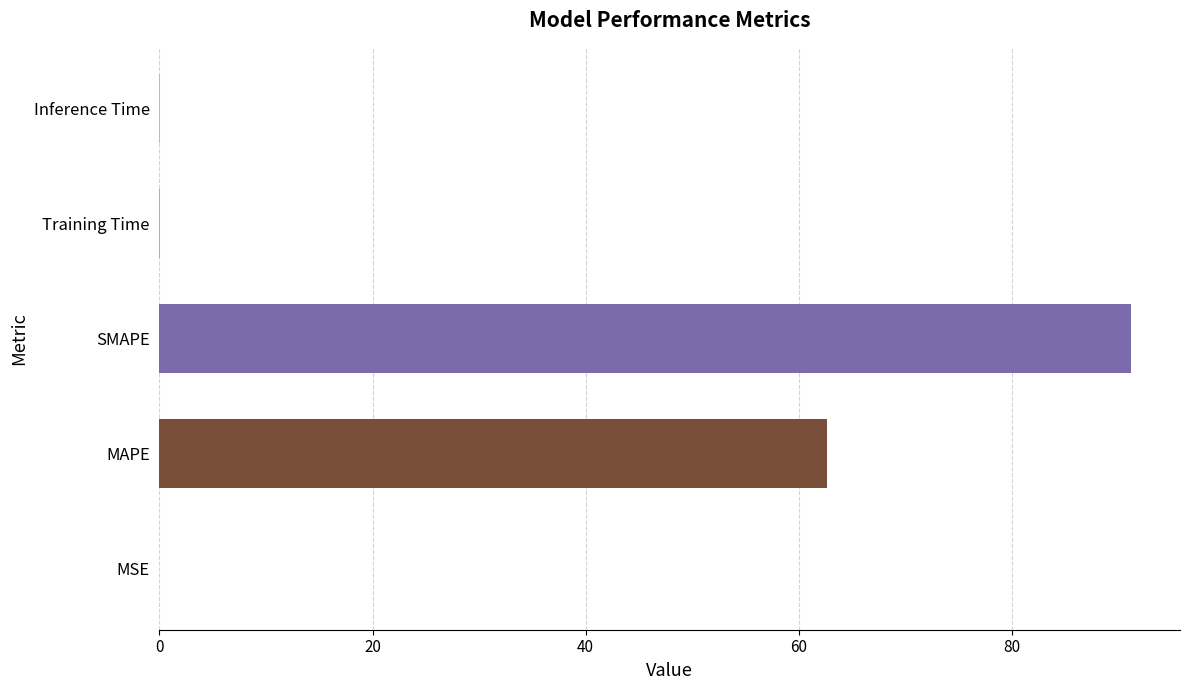

What is the sum of all values?

153.9